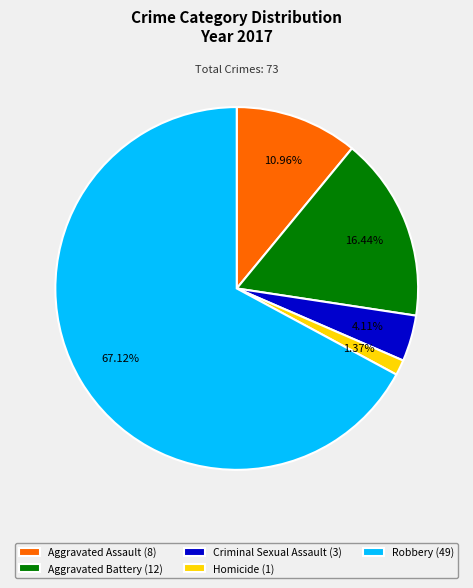

Is there a majority slice in this chart?

Yes